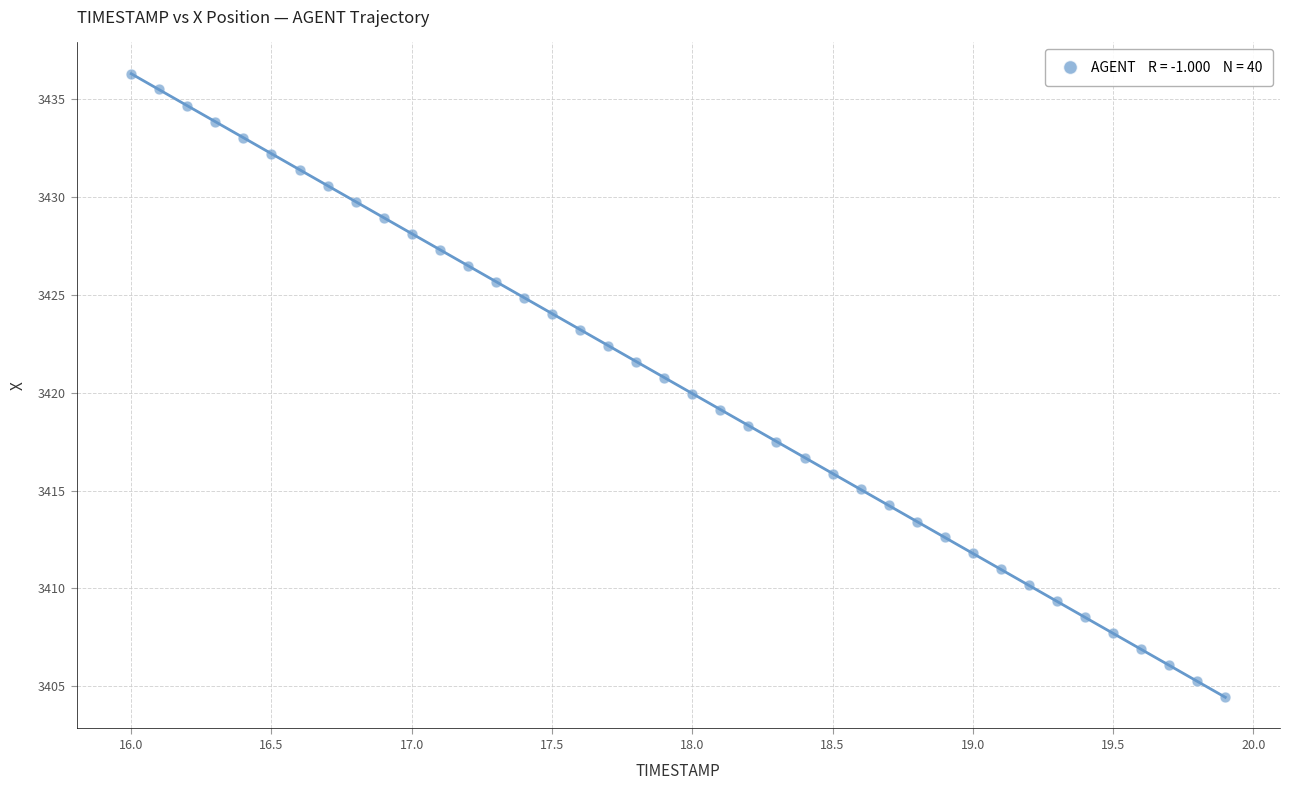

What is the range of Y values (max minus min)?

31.9